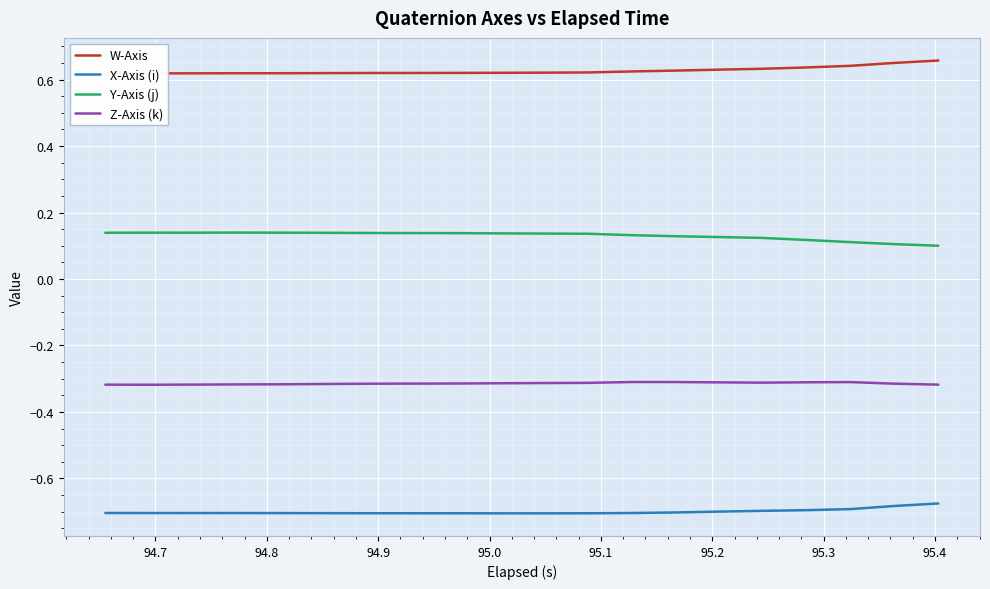

True or false: Y-Axis (j) and X-Axis (i) cross at least once.

False